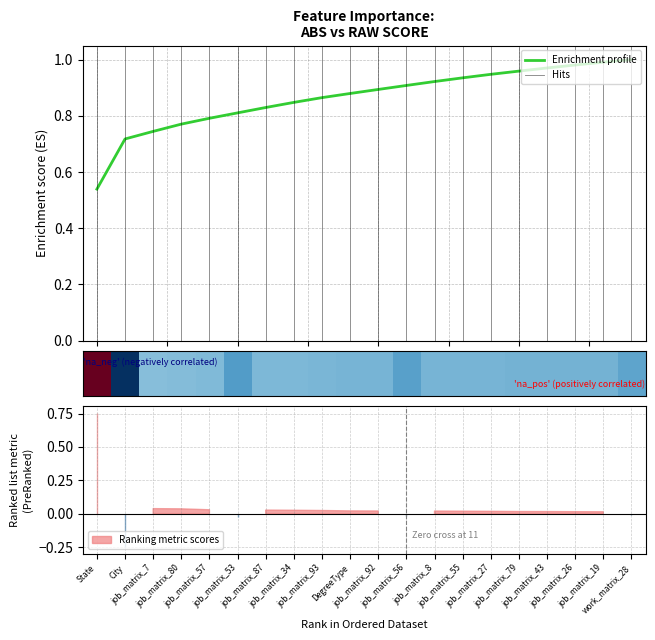

Between DegreeType and job_matrix_7, which is larger?

job_matrix_7